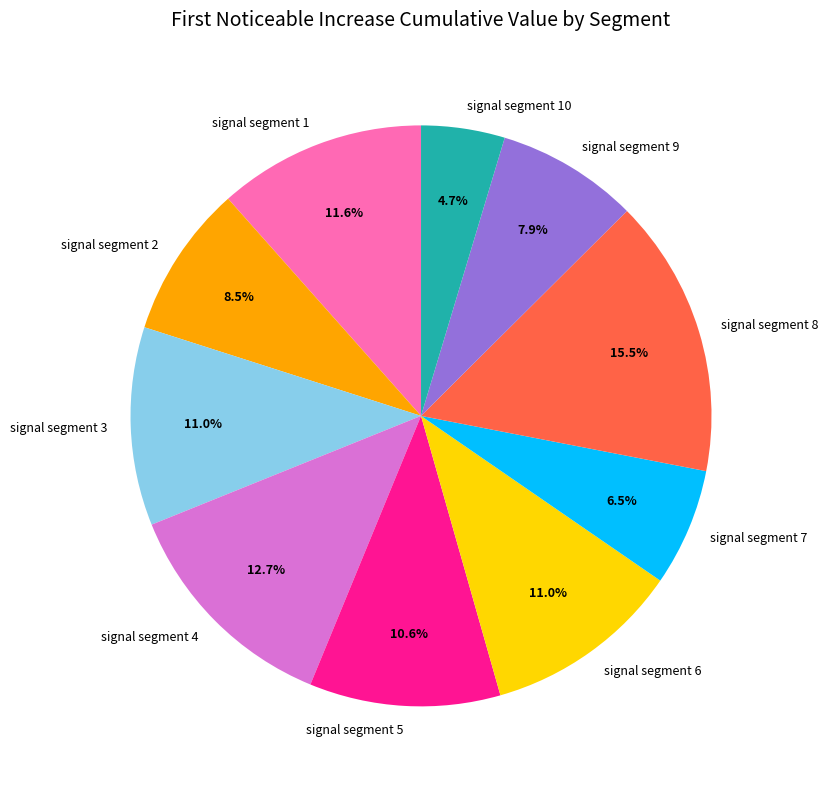

Which has a higher value, signal segment 1 or signal segment 6?

signal segment 1